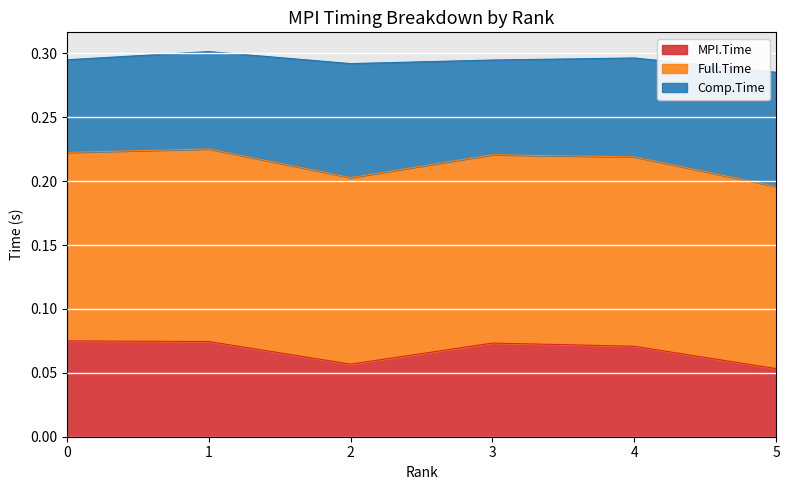

True or false: MPI.Time and Full.Time cross at least once.

False